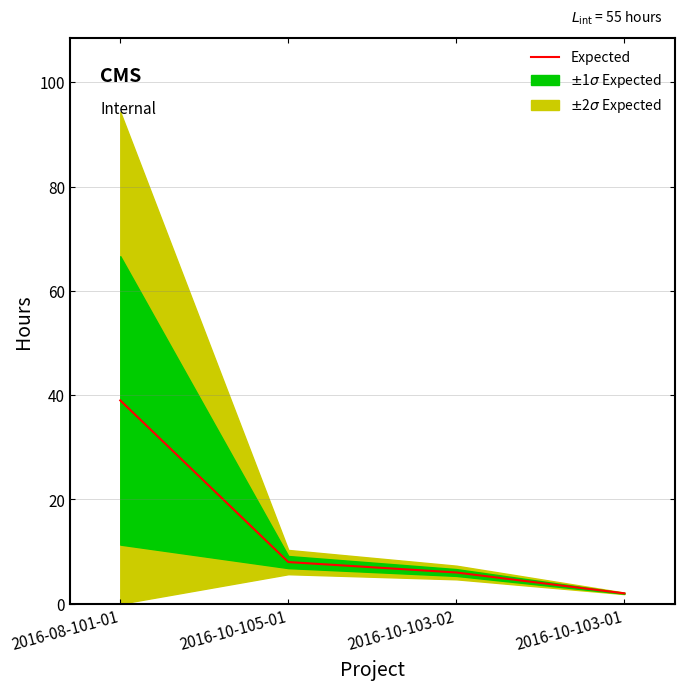

Where does the data first go above 8?

2016-08-101-01